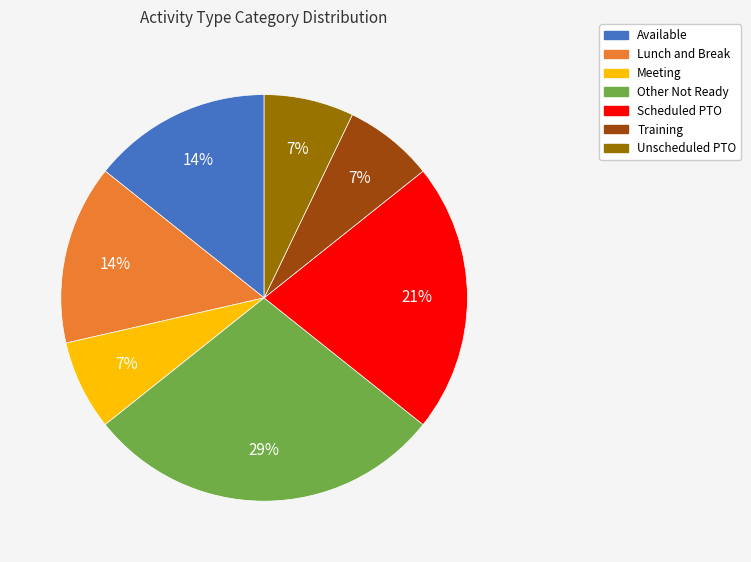

Which slice is the largest?

Other Not Ready